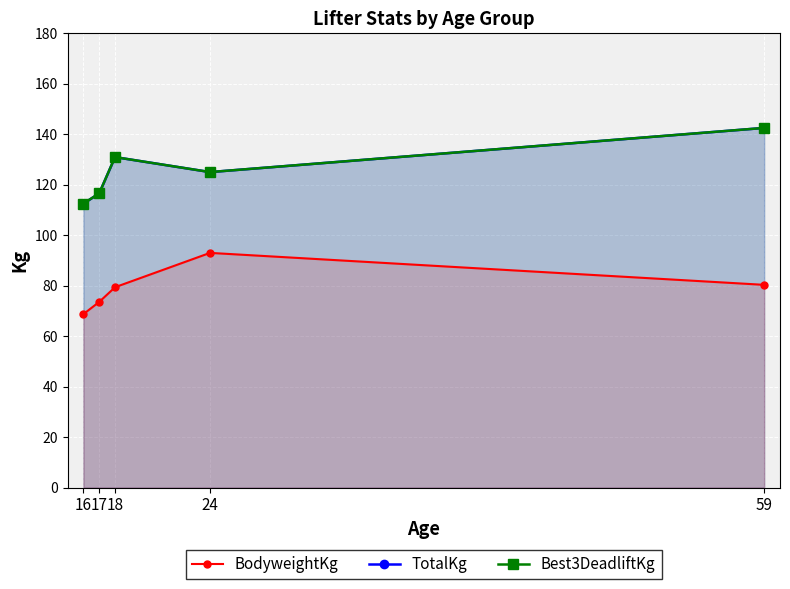

What are all the series names shown in the legend?

BodyweightKg, TotalKg, Best3DeadliftKg